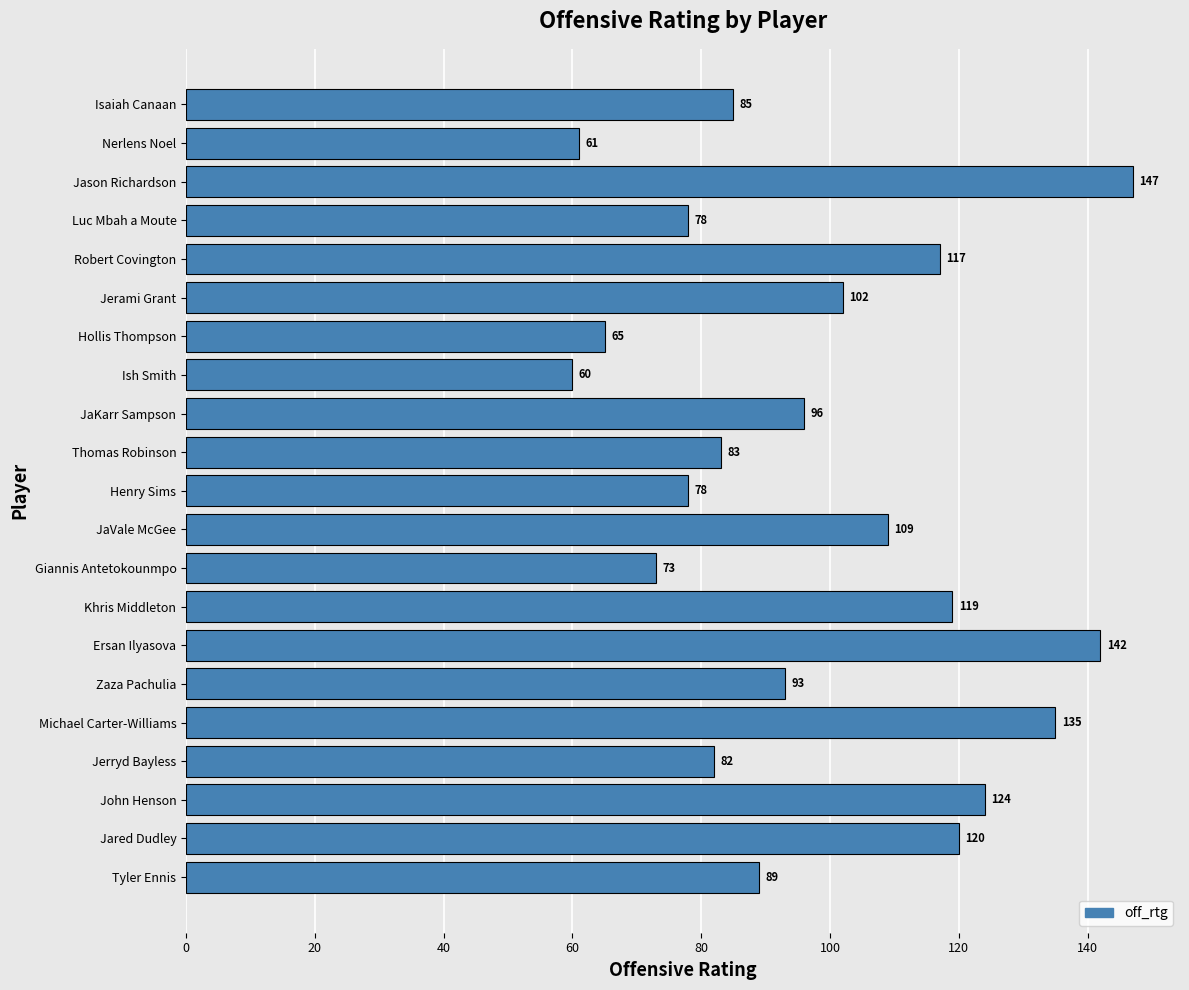

The value at Henry Sims is 39. True or false?

False